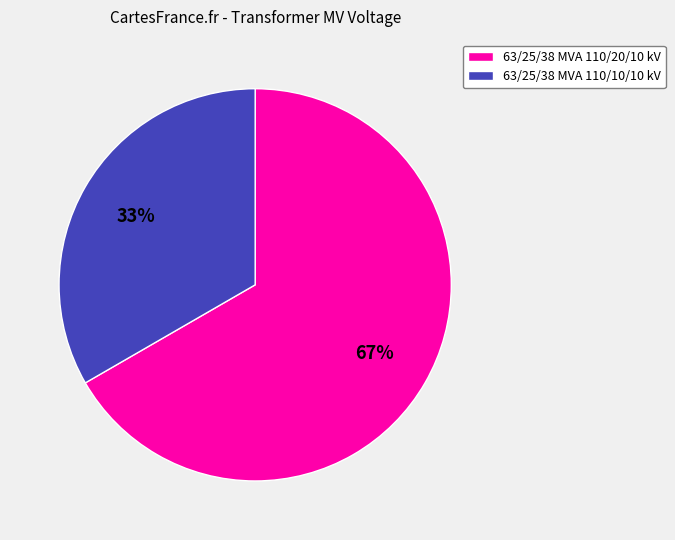

Which category has the biggest portion of the pie?

63/25/38 MVA 110/20/10 kV